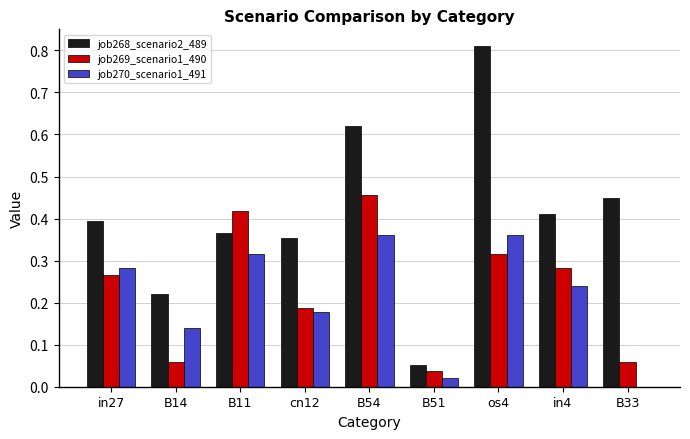

Which series has the largest total across all categories?

job268_scenario2_489